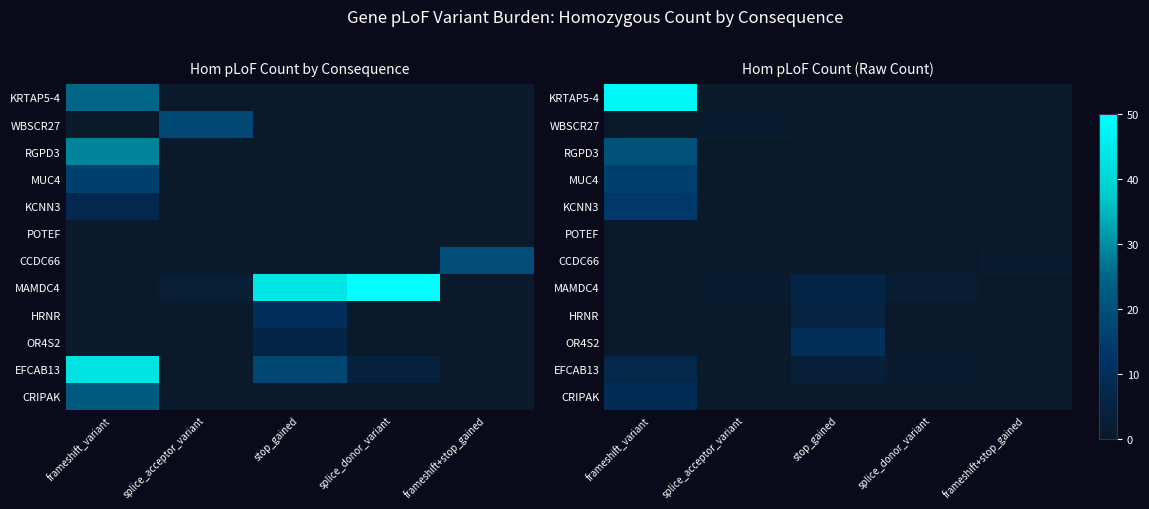

Is the value of OR4S2 at frameshift_variant greater than the value of MUC4 at splice_donor_variant?

No